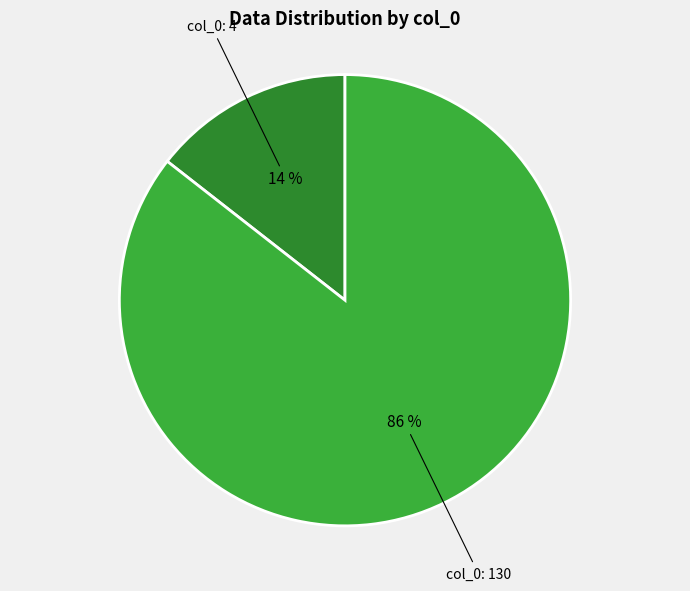

To the nearest percent, what portion does col_0: 130 represent?

86%